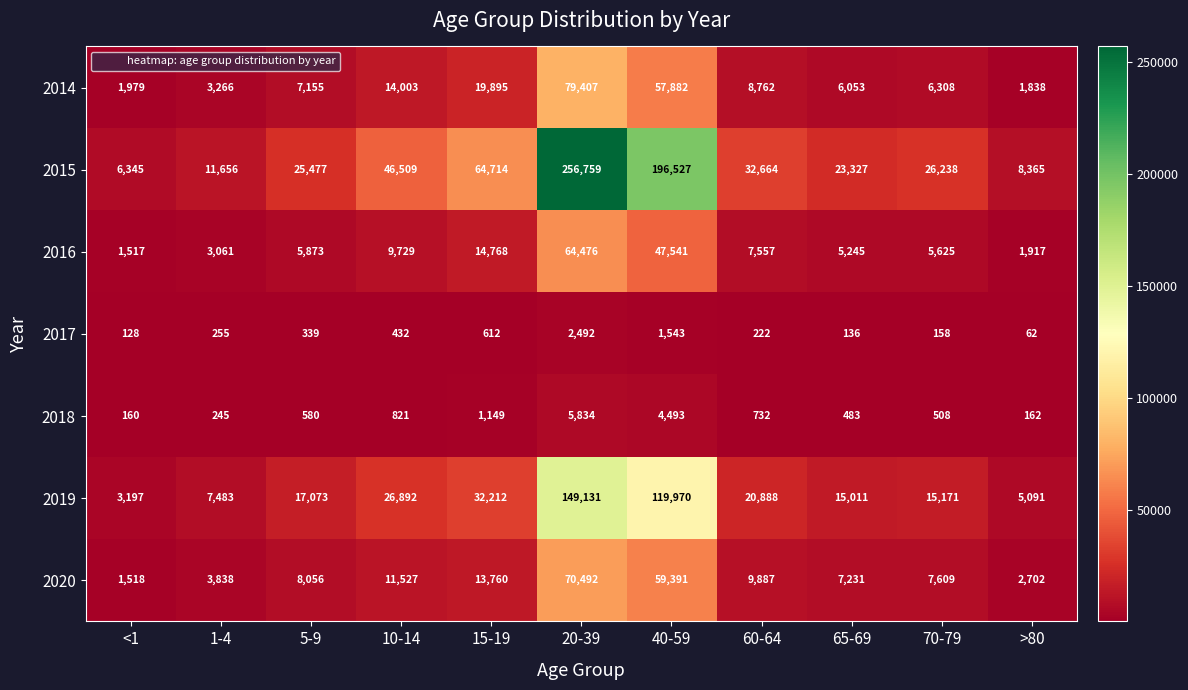

How many data points does each series have?

11